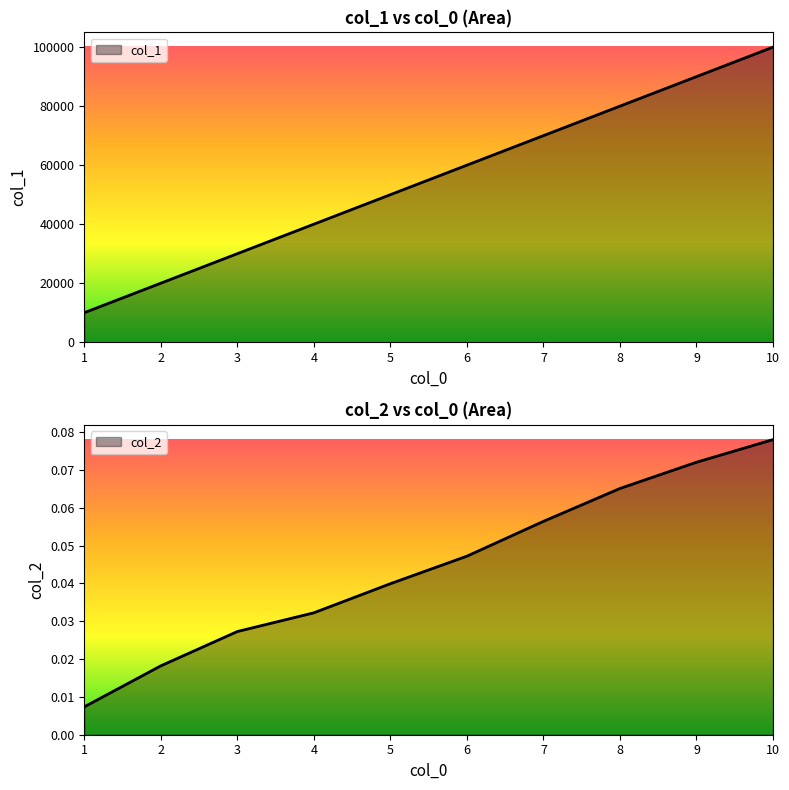

The col_2 series shows 0.0 at 4. True or false?

False